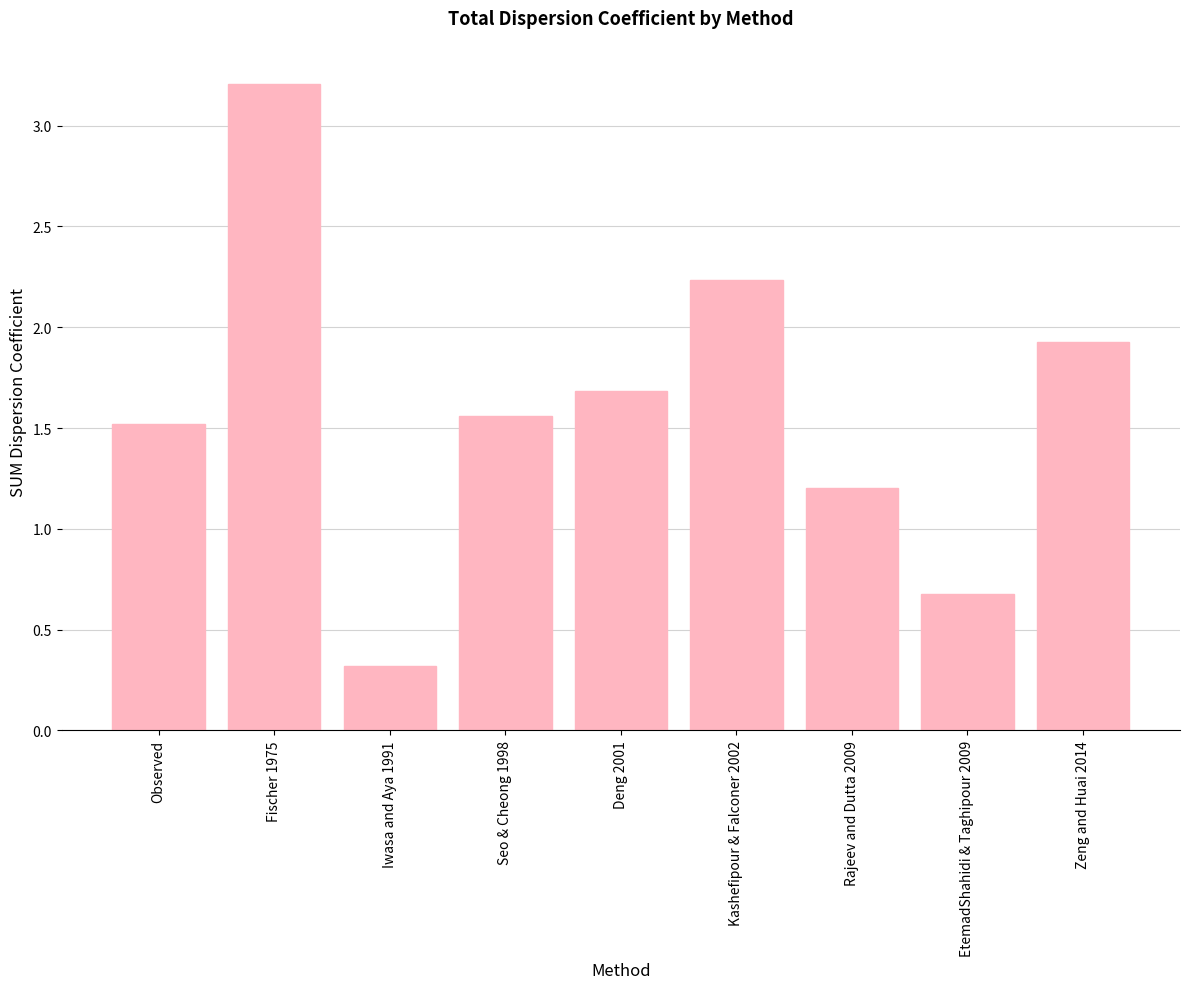

Is it true that the value at Zeng and Huai 2014 is 2.9?

False